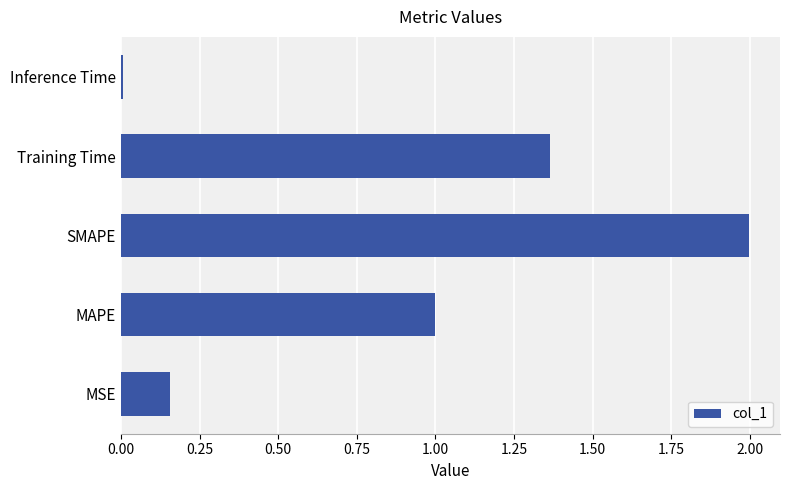

What is the average value?

0.9